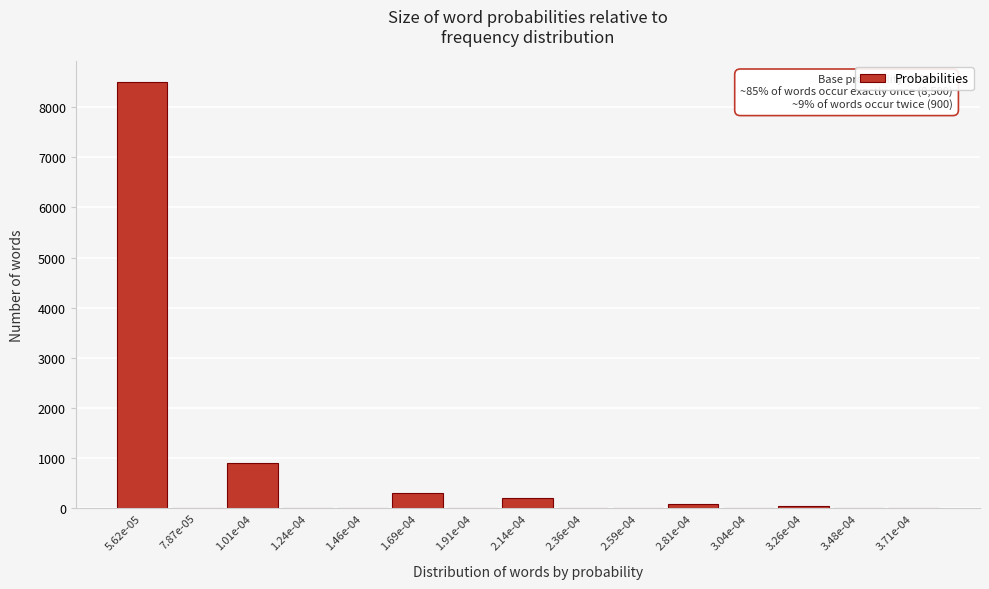

The value at 3.04e-04 is 0. True or false?

True